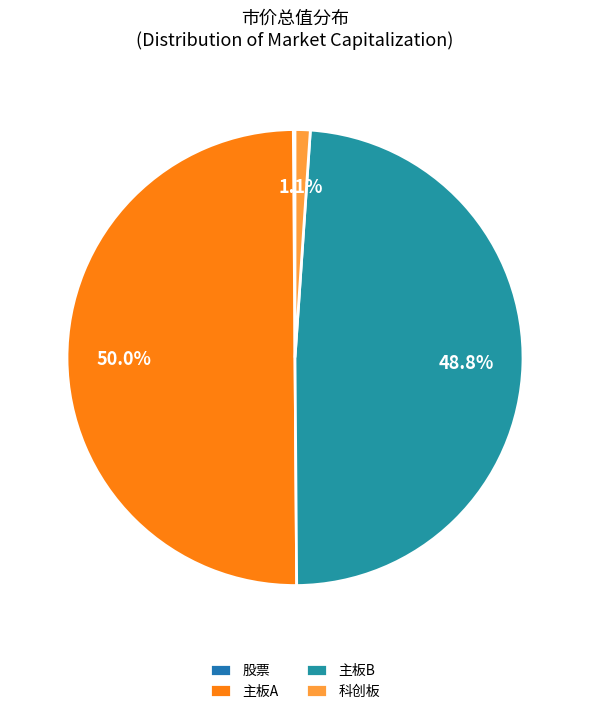

True or false: 股票 accounts for 0% of the total.

True